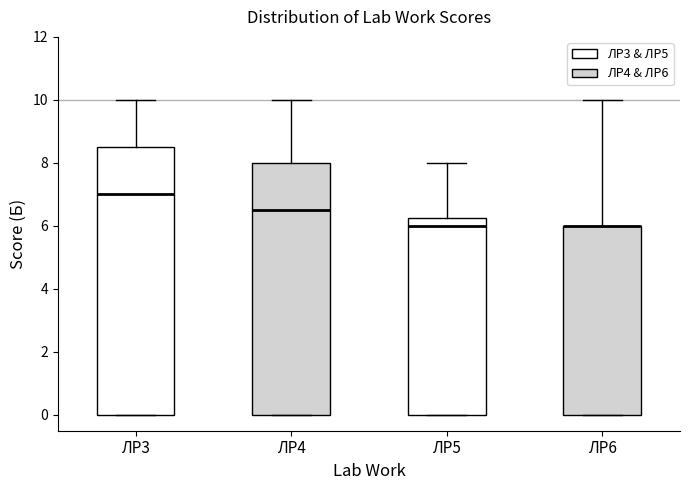

Reading left to right, read every box against the y-axis: the position of its median line, the range the box covers, and the ends of its whiskers. The values are not printed on the chart, so give them approximately, as read against the axis.

ЛР3: median 7.0, box 0.0 to 8.6, whiskers 0.0 to 10.0
ЛР4: median 6.6, box 0.0 to 8.0, whiskers 0.0 to 10.0
ЛР5: median 6.0, box 0.0 to 6.2, whiskers 0.0 to 8.0
ЛР6: median 6.0 (drawn on the box's upper edge), box 0.0 to 6.0, whiskers 0.0 to 10.0